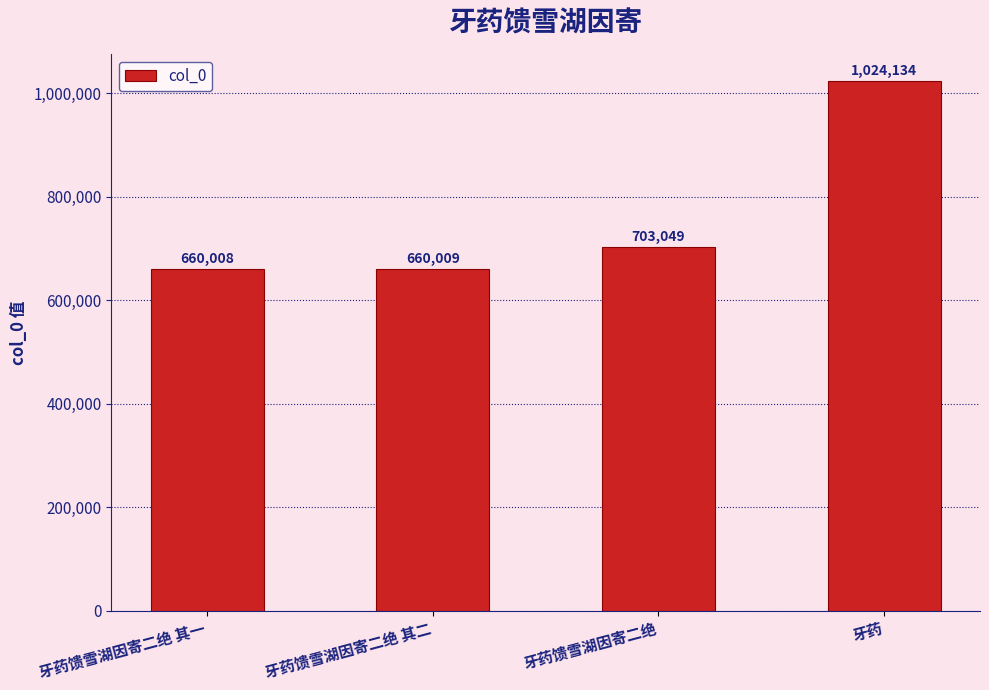

Reading left to right, transcribe all the data shown in this chart.

牙药馈雪湖因寄二绝 其一=660008	牙药馈雪湖因寄二绝 其二=660009	牙药馈雪湖因寄二绝=703049	牙药=1024134